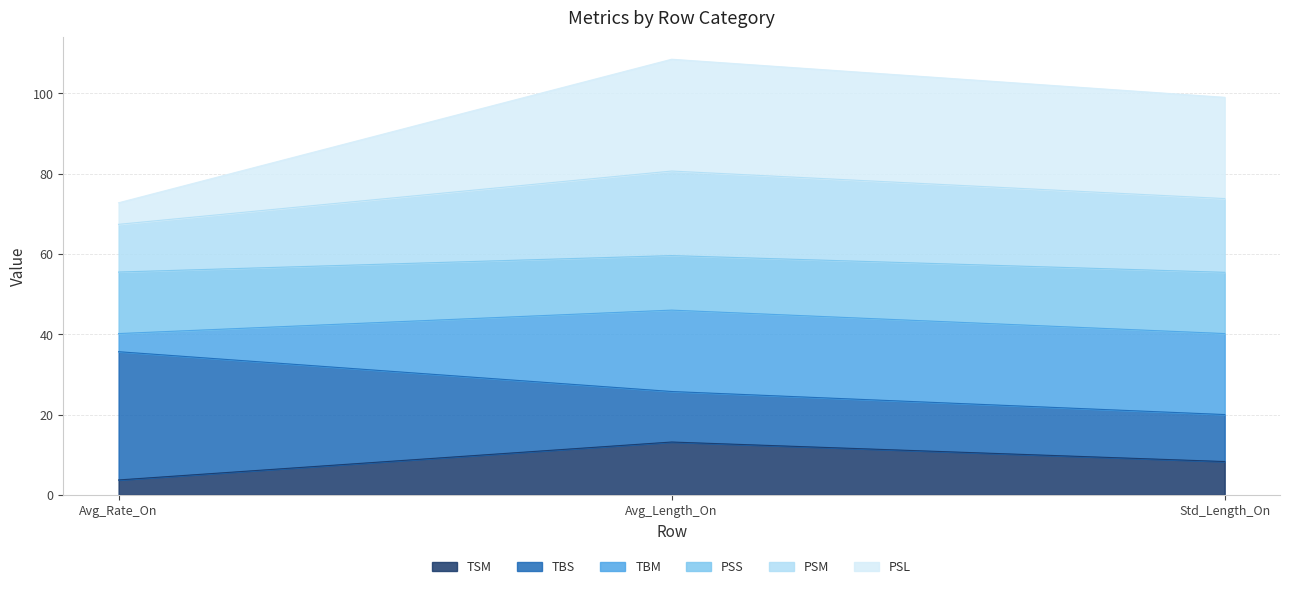

What is the maximum value for TSM?

13.2